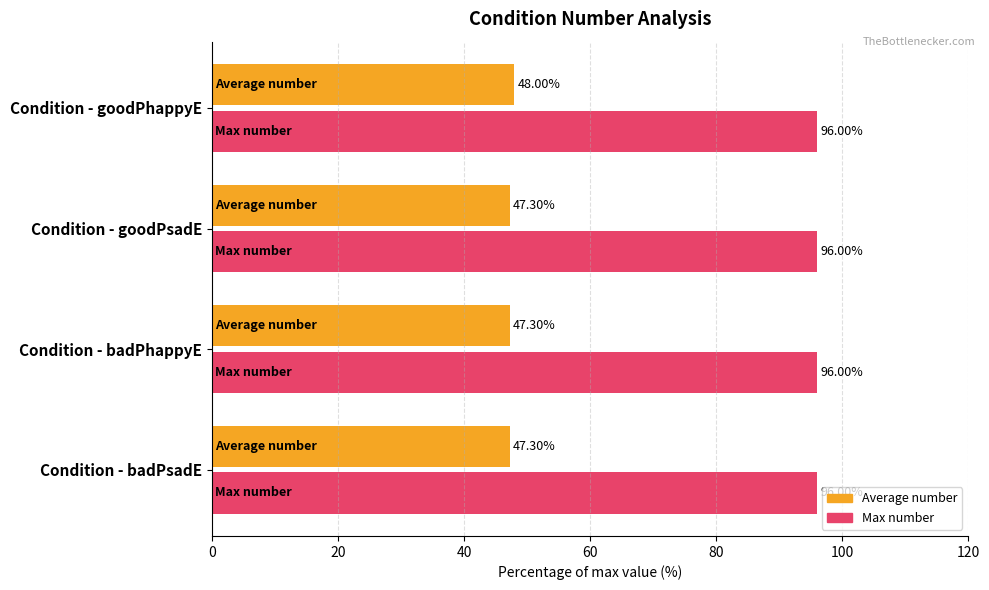

What is the average value of the Average number series?

47.5